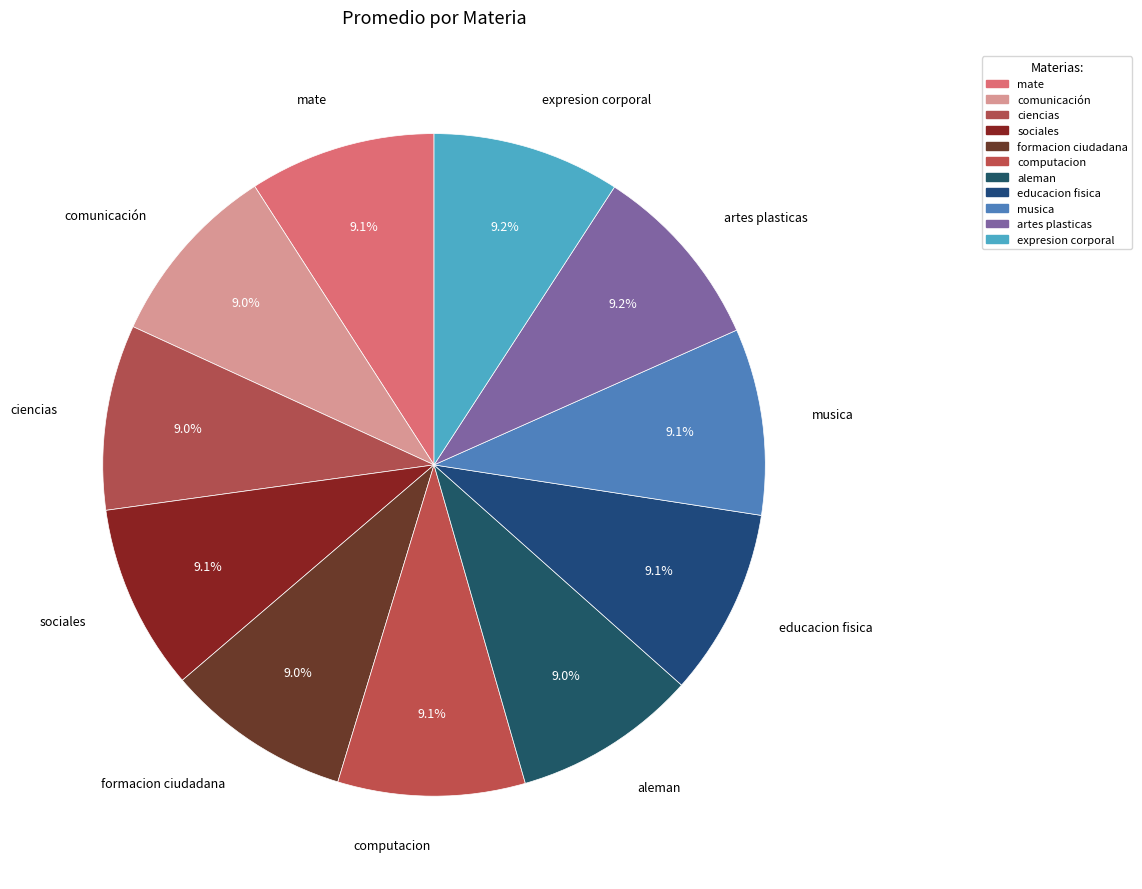

Which slice is the largest?

artes plasticas